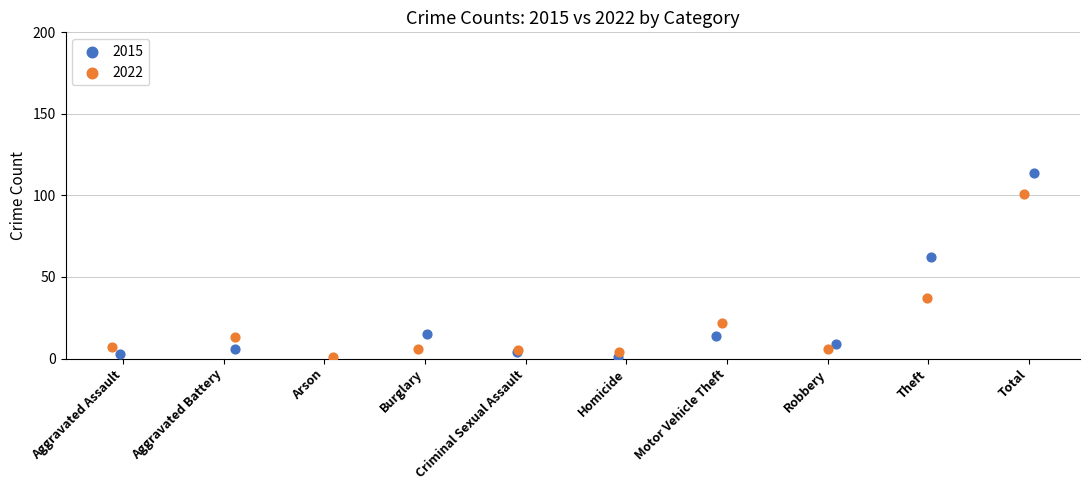

Which series has the widest spread of Y values?

2015